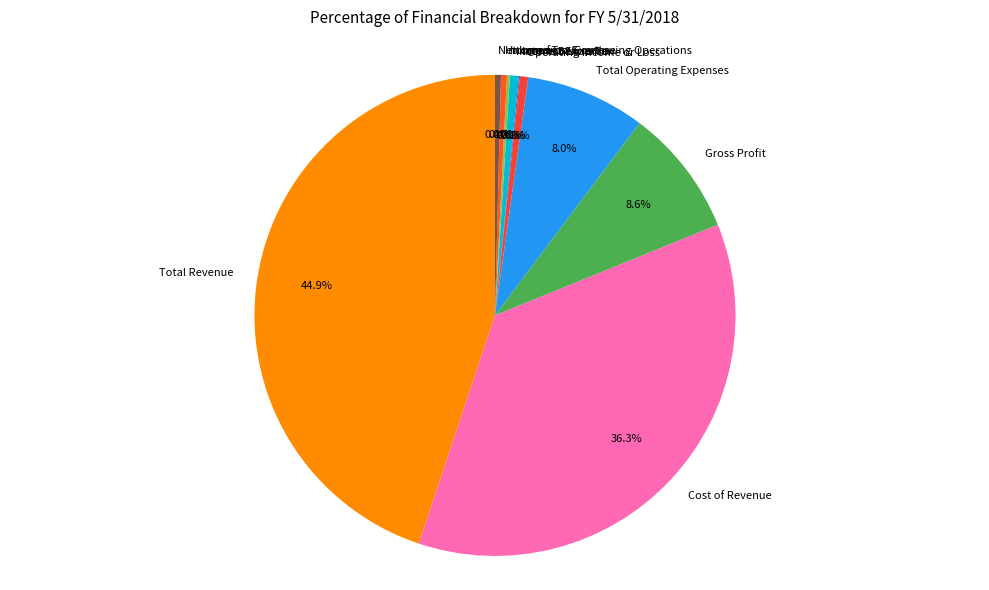

What percentage is the Cost of Revenue slice, to the nearest percent?

36%